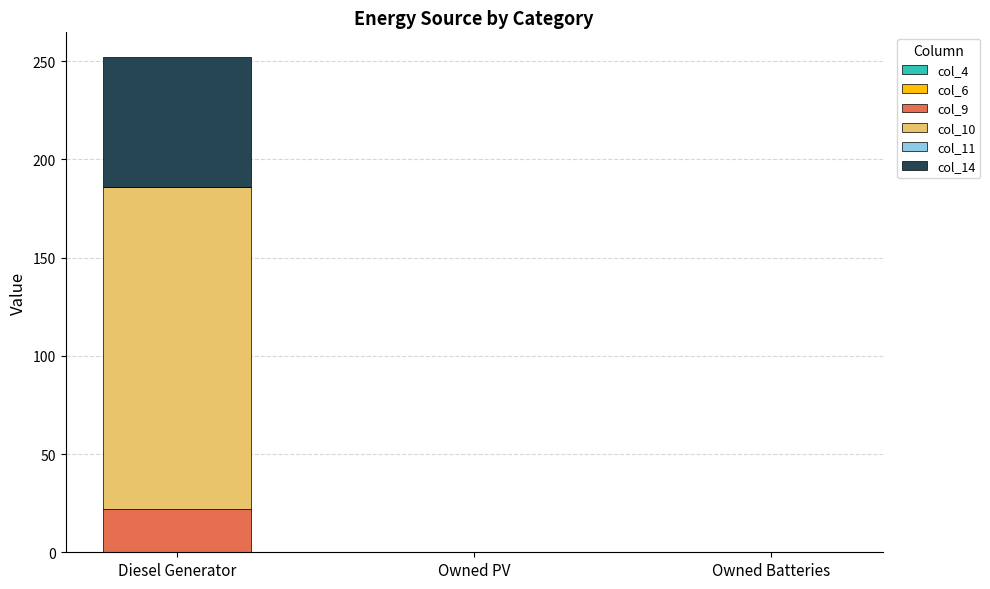

Reading left to right, what are the values for col_9?

Diesel Generator=22	Owned PV=0	Owned Batteries=0